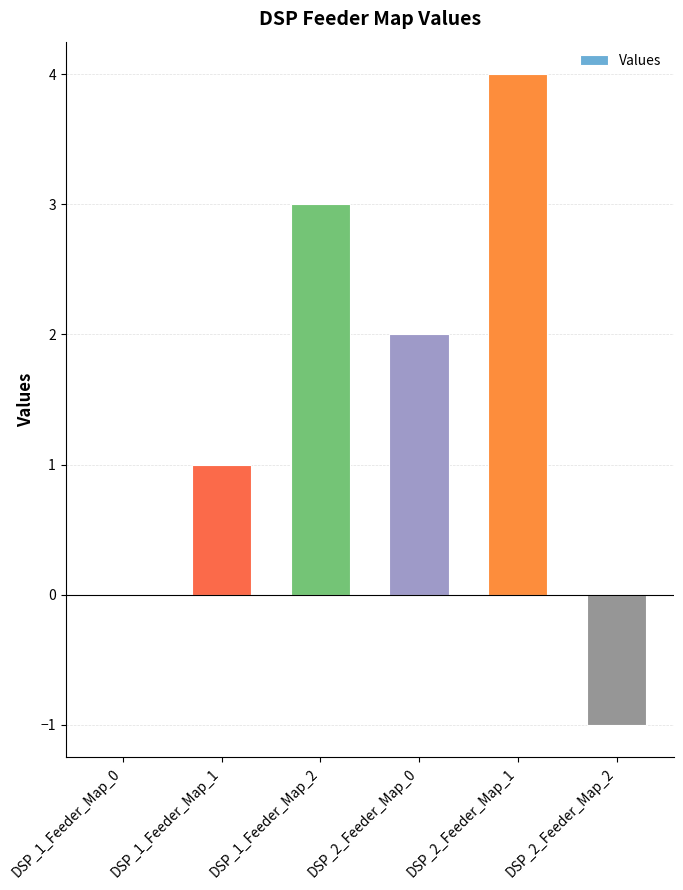

What is the greatest value displayed?

4